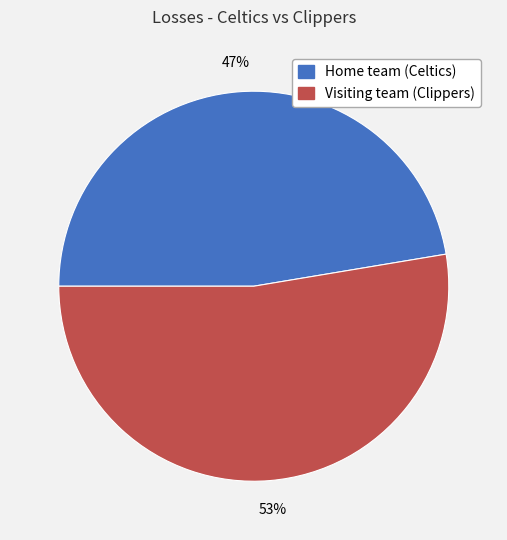

Rank the categories by value from highest to lowest.

Visiting team (Clippers), Home team (Celtics)